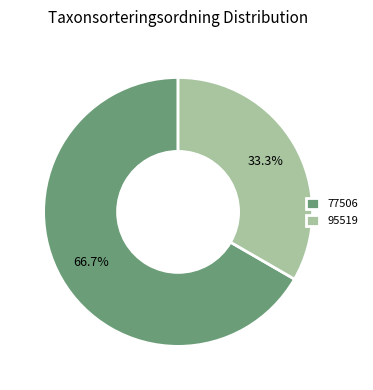

Which category accounts for the majority?

77506